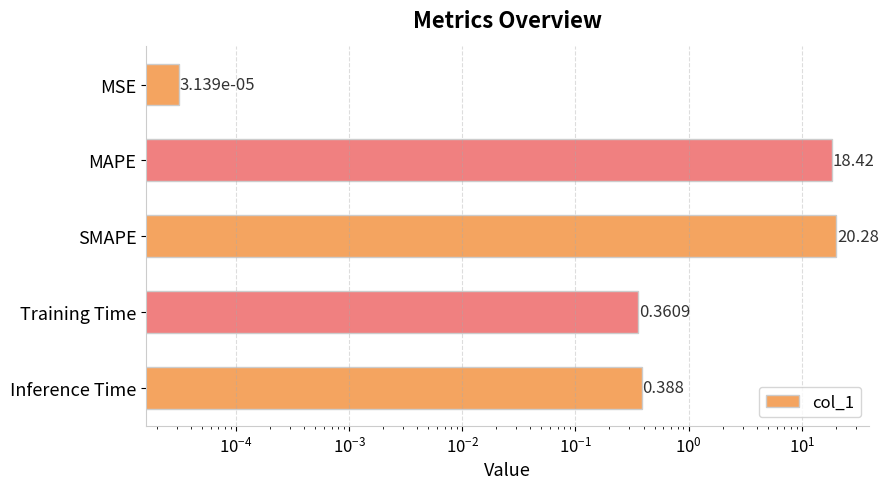

Is it true that the value at MAPE is 6.0?

False